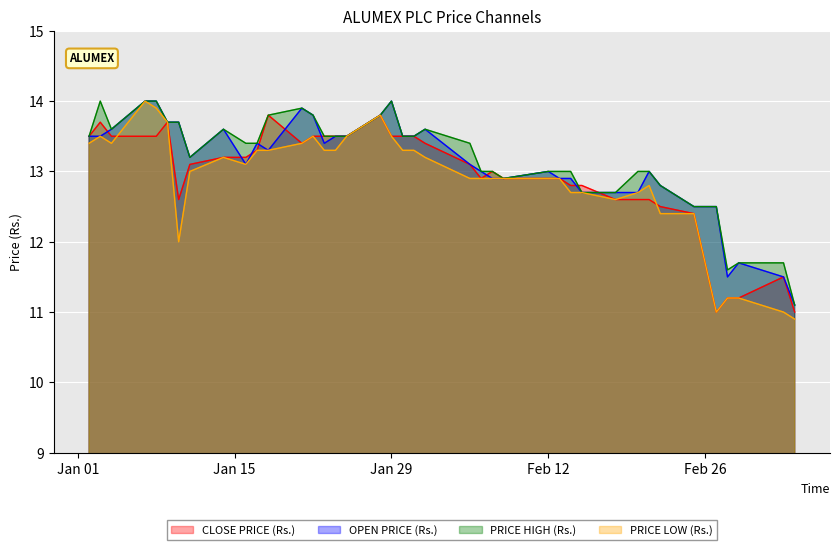

What is the minimum value for PRICE LOW (Rs.)?

10.9